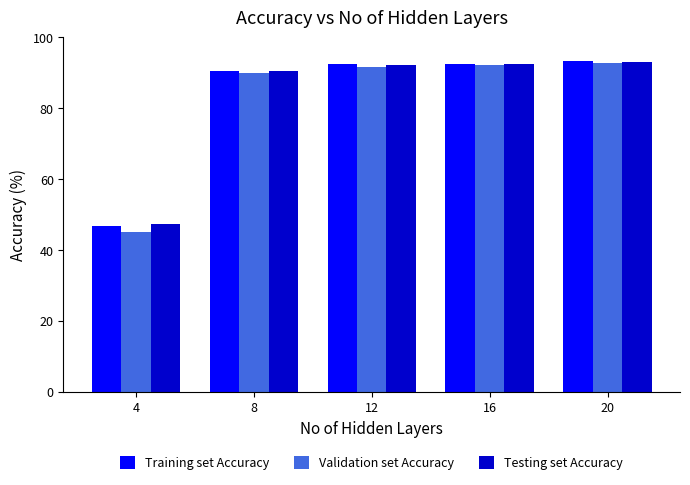

Which category has the highest value across all series?

20